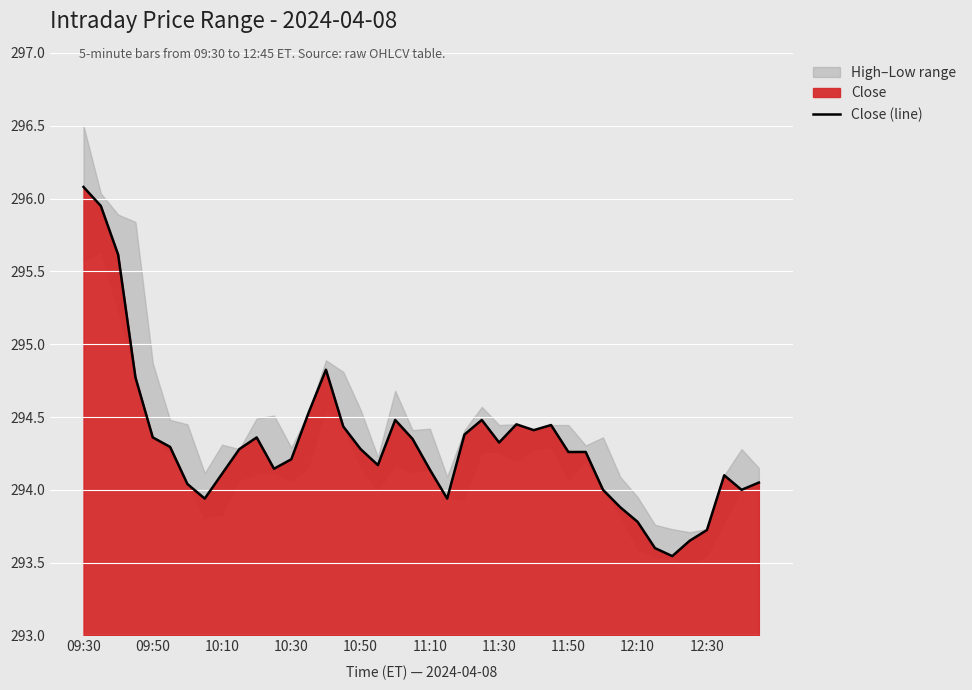

The Close (line) series shows 140.0 at 12:10. True or false?

False